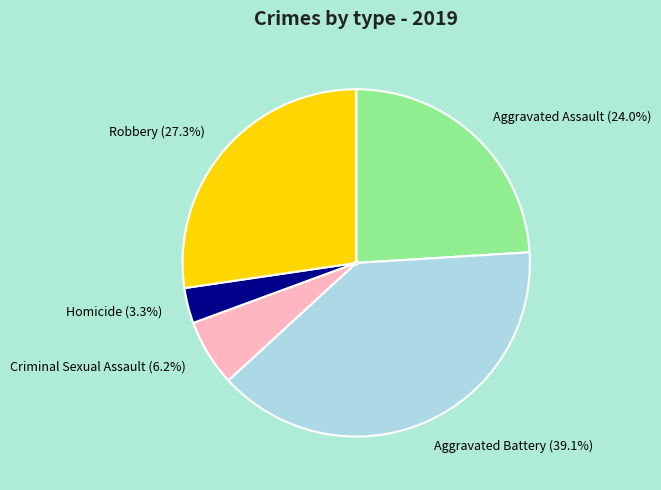

To the nearest percent, what is the difference between the Aggravated Assault and Robbery slice percentages?

3%